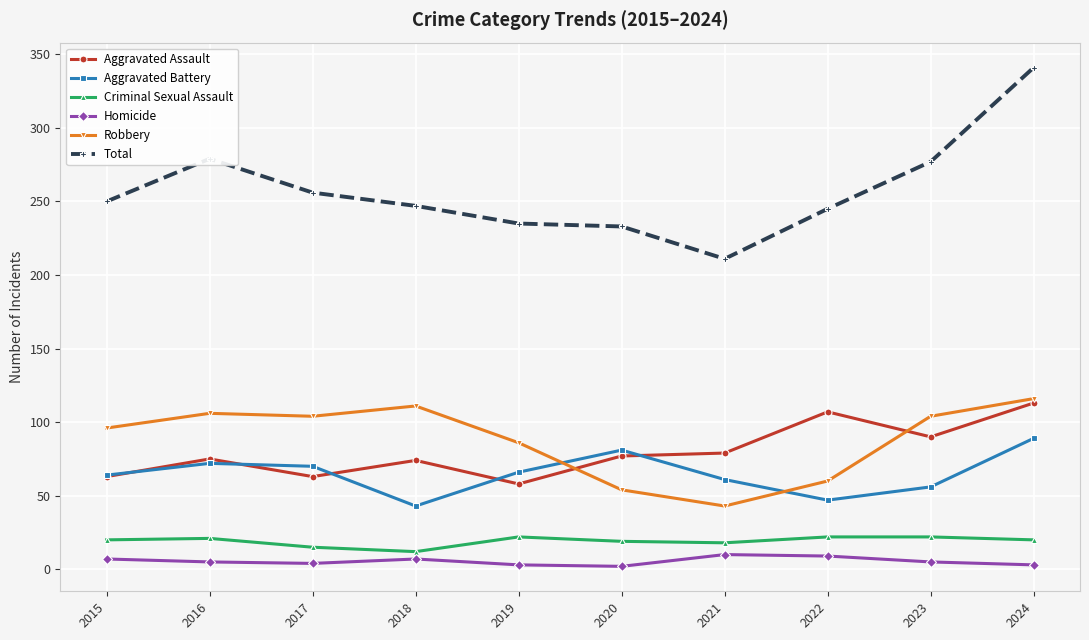

The Aggravated Assault series shows 77 at 2020. True or false?

True